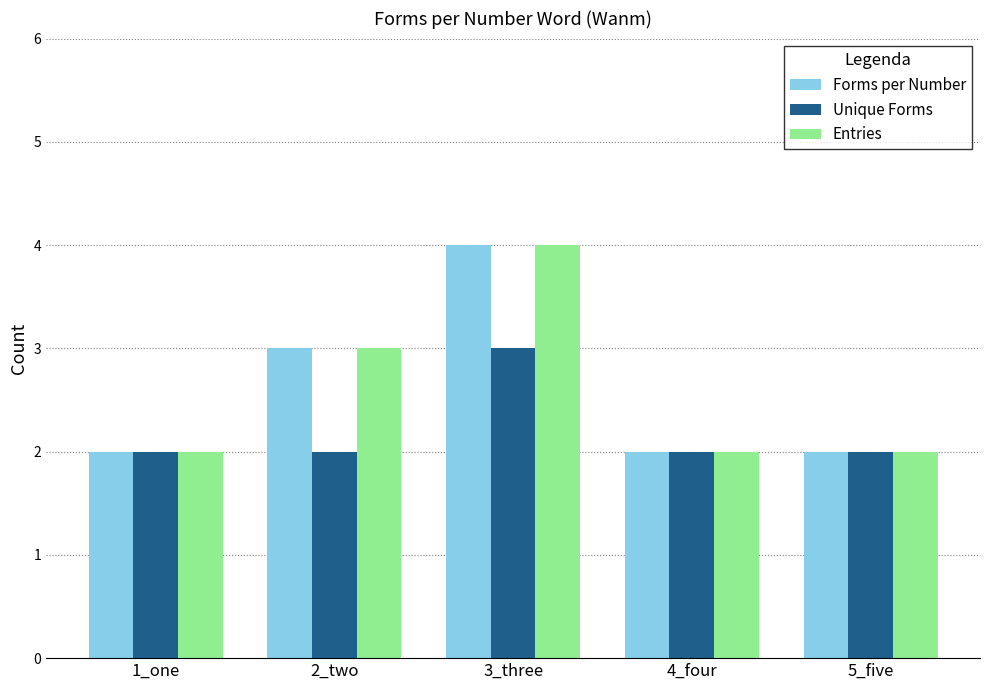

What is the sum of all Unique Forms values?

11